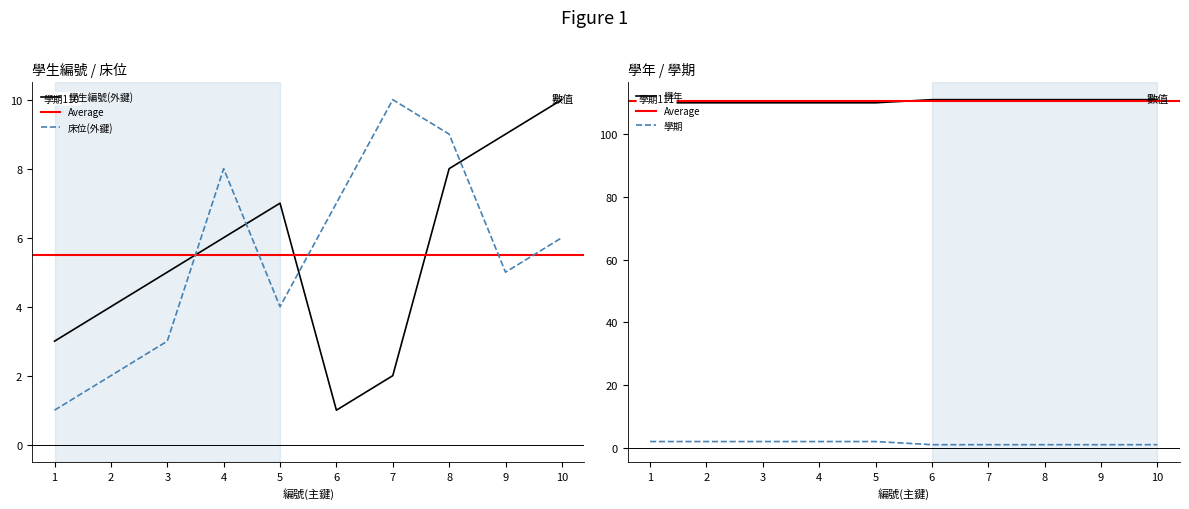

The 學年 series shows 110 at 2. True or false?

True